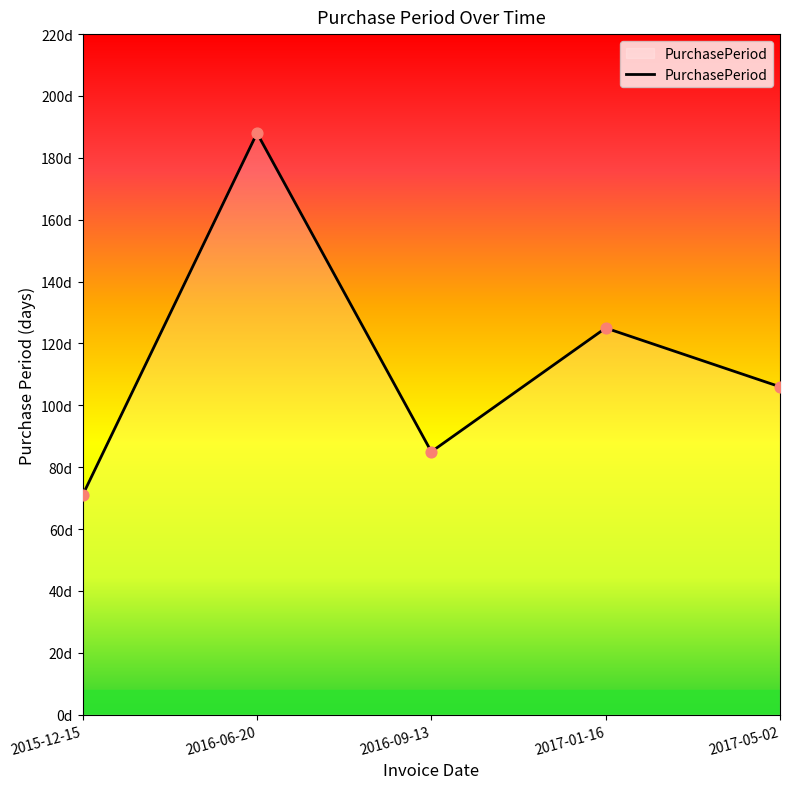

Which has a higher value, 2017-05-02 or 2017-01-16?

2017-01-16